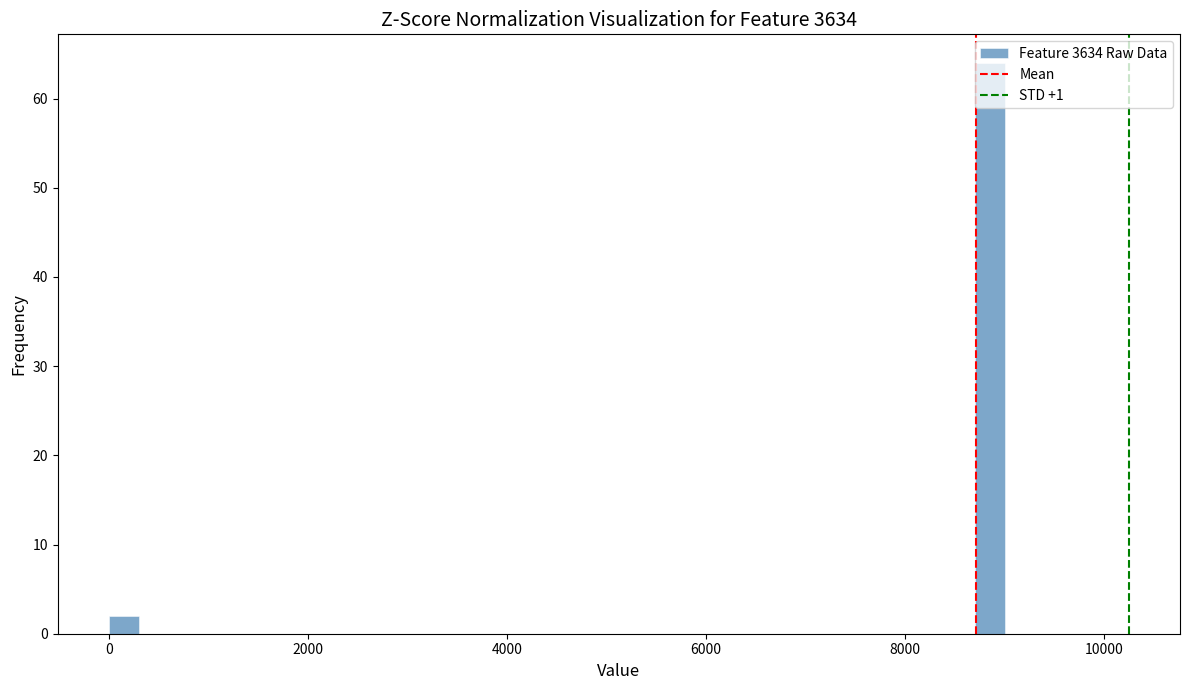

Read against the x-axis, roughly where is the centre of the tallest bar?

8800